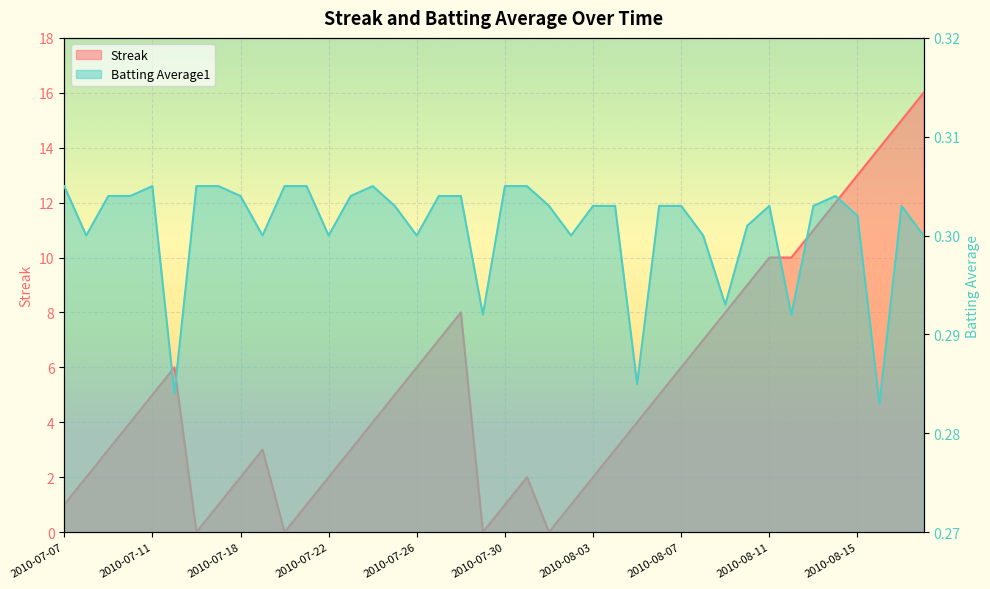

True or false: Streak and Batting Average1 intersect in this chart.

True